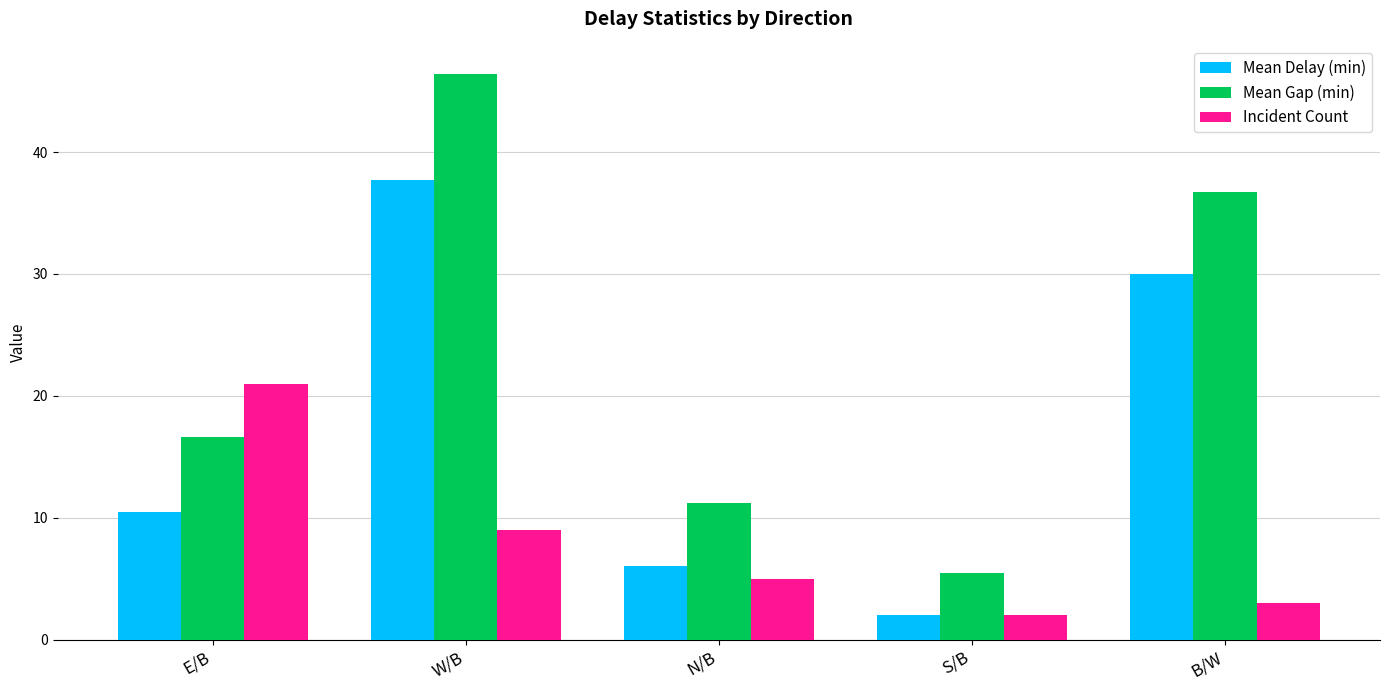

What position from the left is B/W?

5